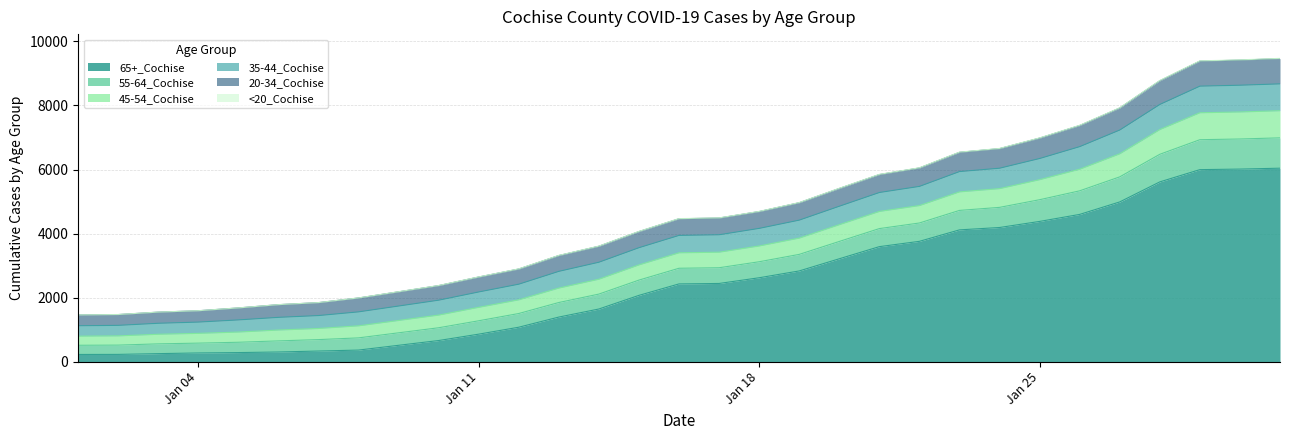

Where is 65+_Cochise nearest to the value 3131?

1/20/2021